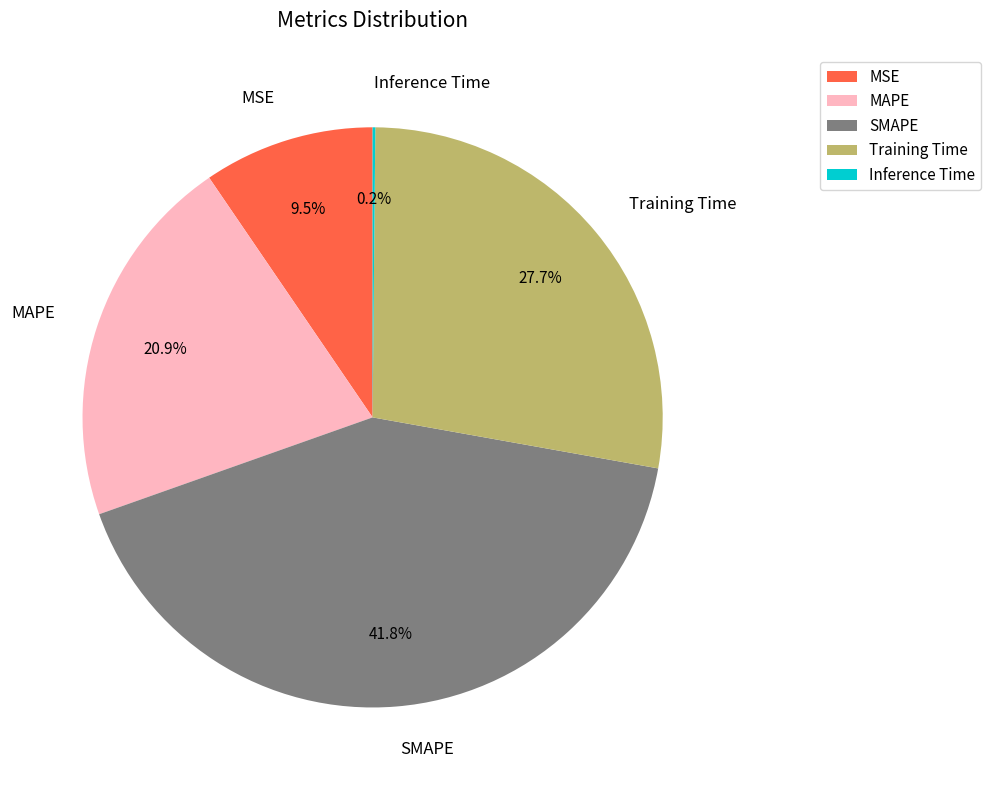

What percentage is the Training Time slice, to the nearest percent?

28%